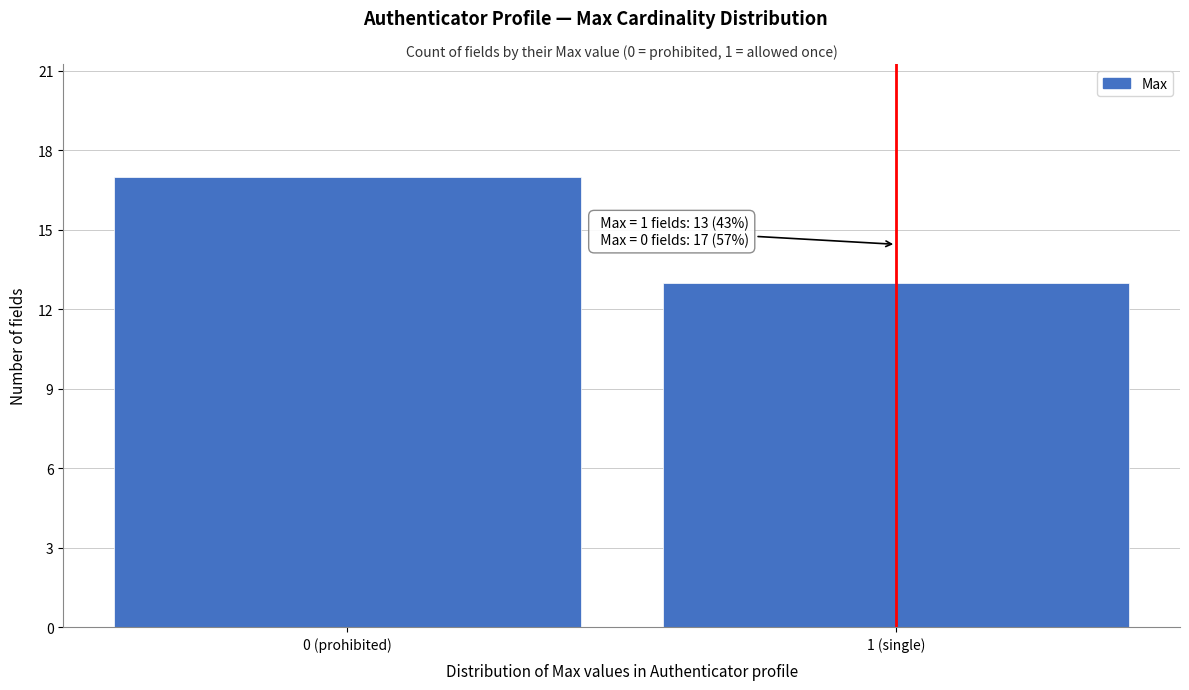

Reading left to right, list all the values displayed in this chart.

17	13